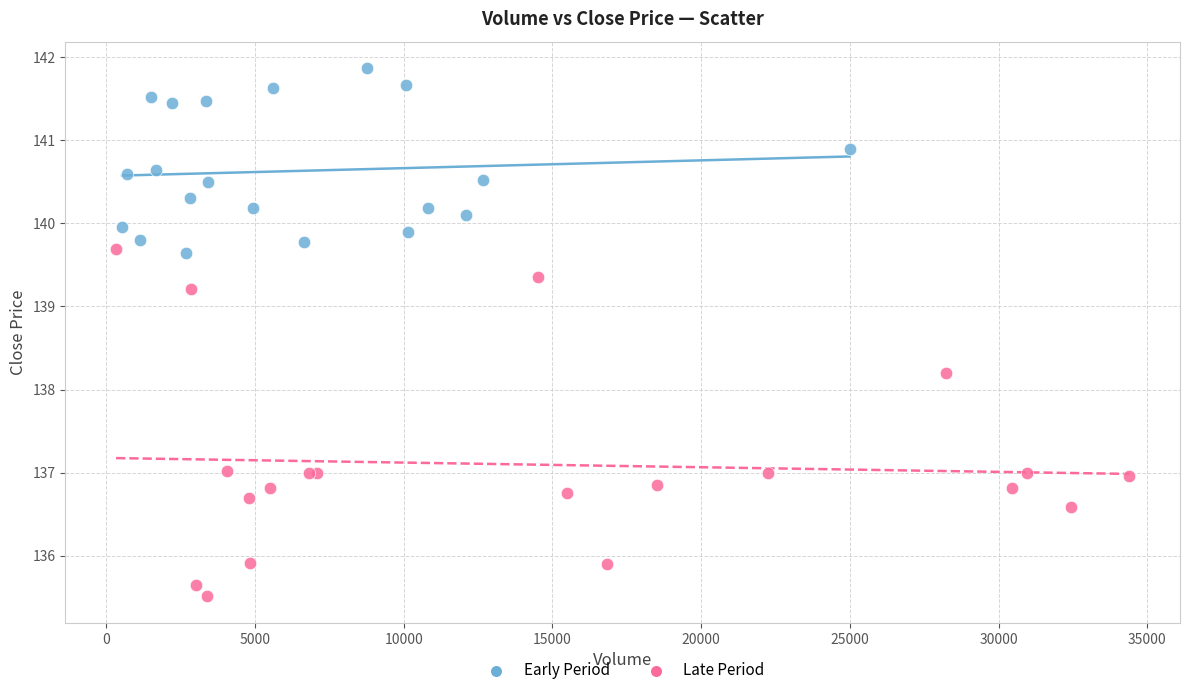

Which series reaches the minimum Y coordinate?

Late Period